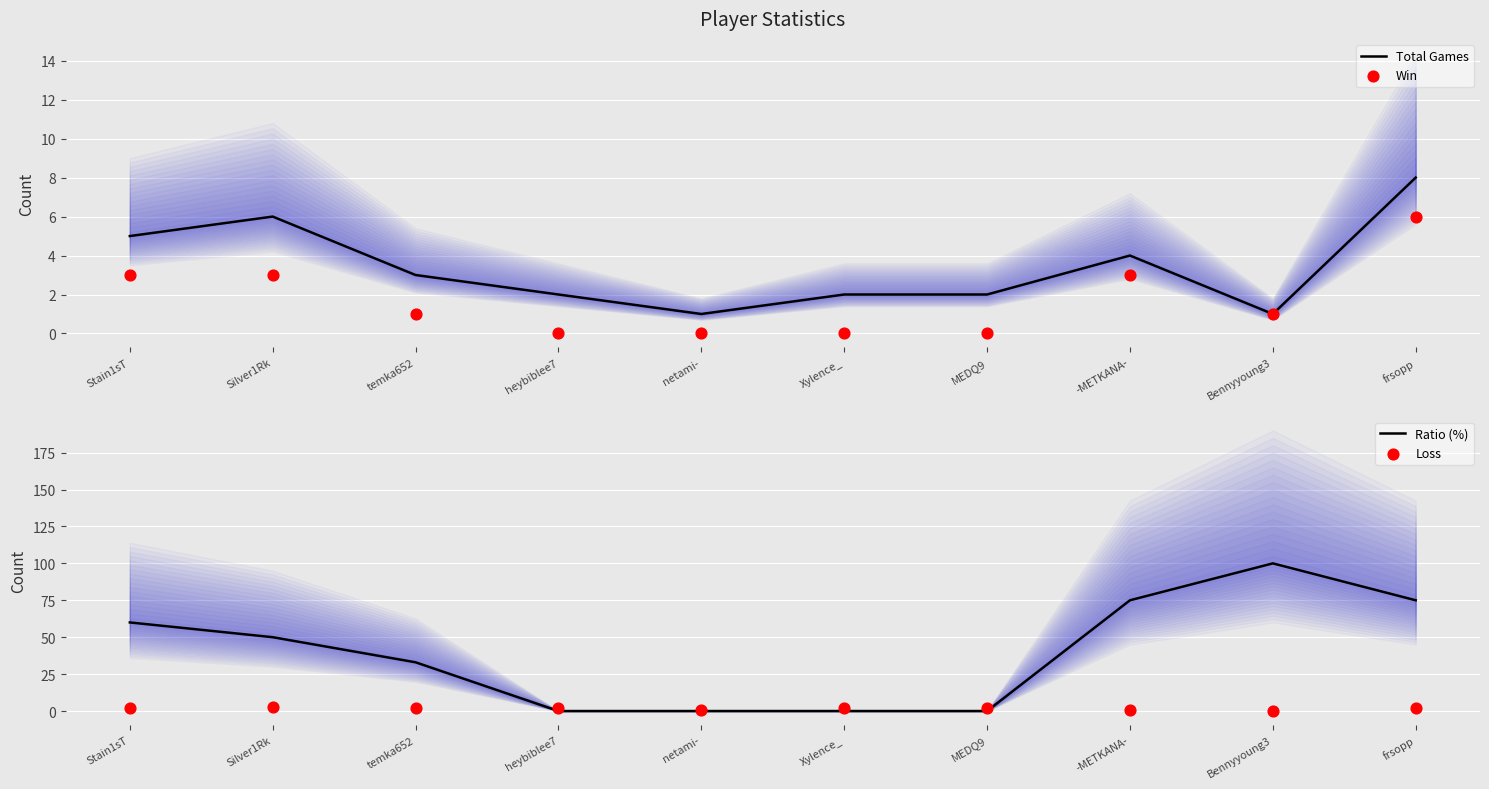

Is the value of Win at Silver1Rk greater than the value of Total Games at Xylence_?

Yes